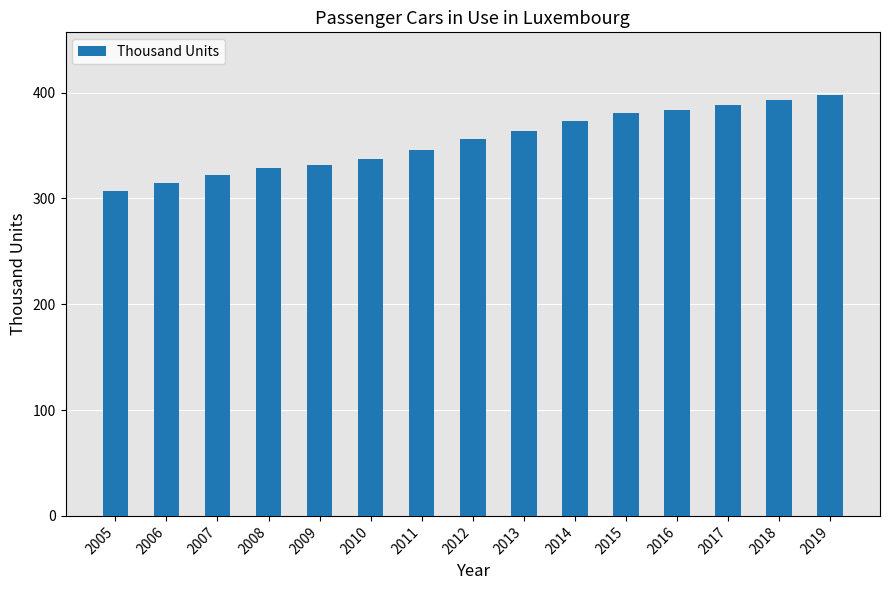

Reading right to left, extract all data points from this chart.

2019=397.3	2018=392.9	2017=388.4	2016=383.8	2015=380.9	2014=372.8	2013=363.2	2012=355.9	2011=346.0	2010=337.0	2009=332.0	2008=329.0	2007=322.0	2006=315.0	2005=307.0